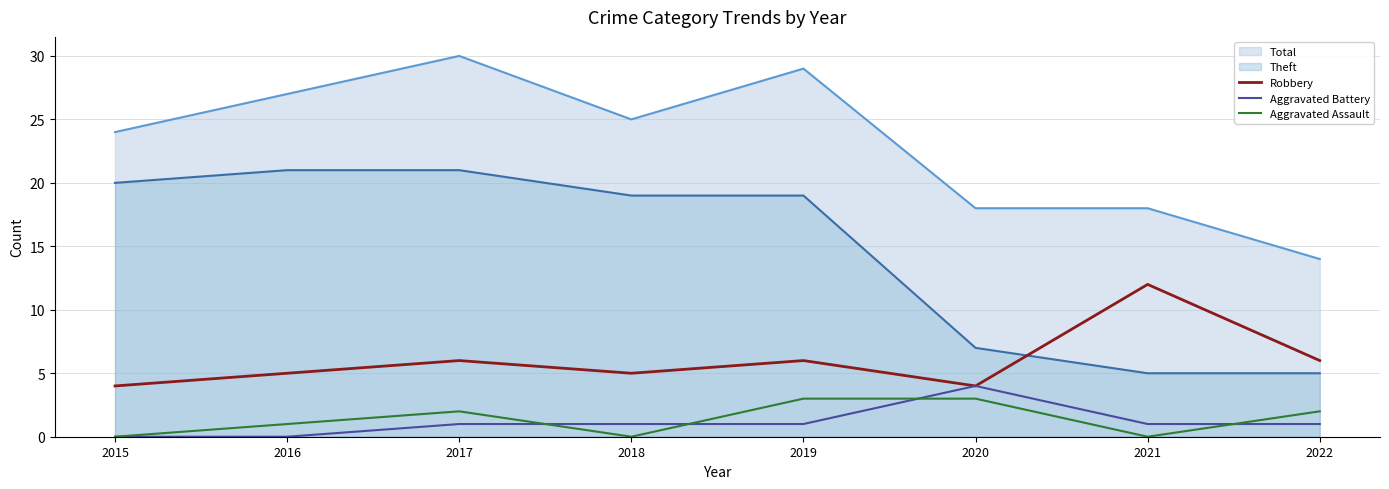

What are all the series names shown in the legend?

Total, Theft, Robbery, Aggravated Battery, Aggravated Assault